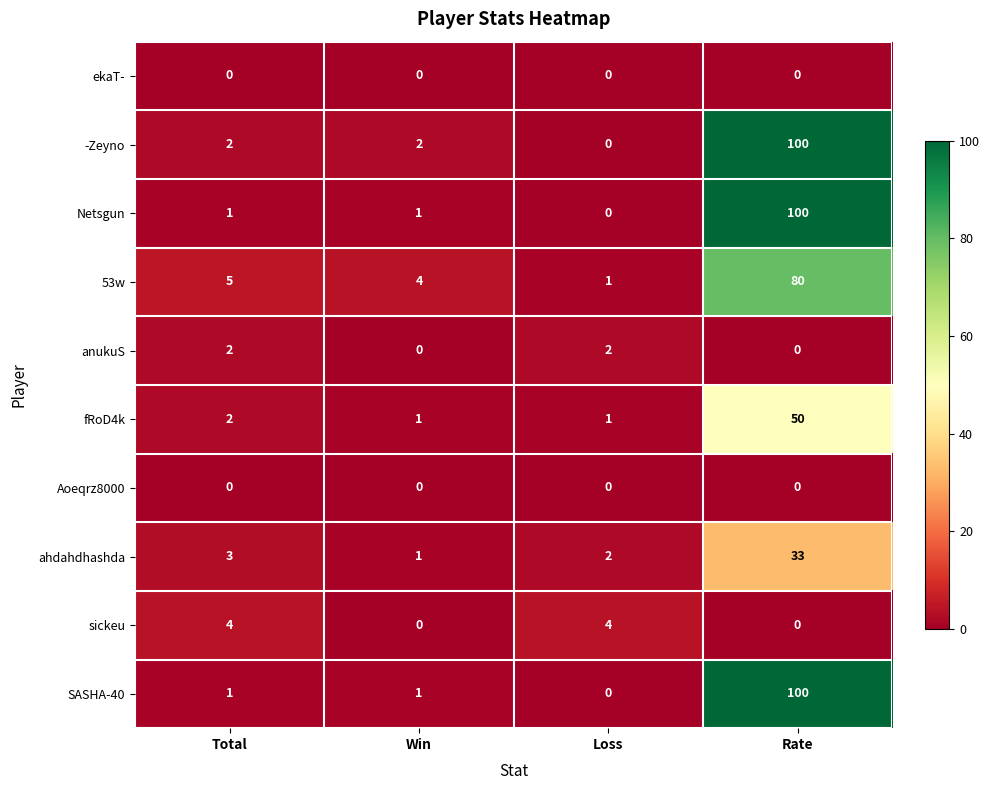

At how many categories does at least one series exceed 59?

1